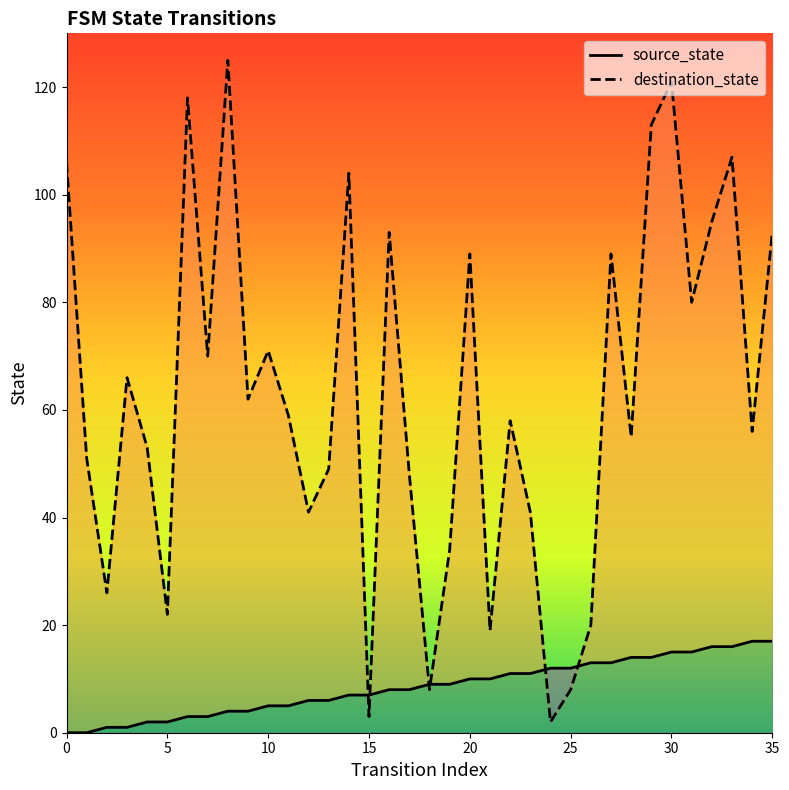

What is the value of the destination_state point at the 35th from the left?

56